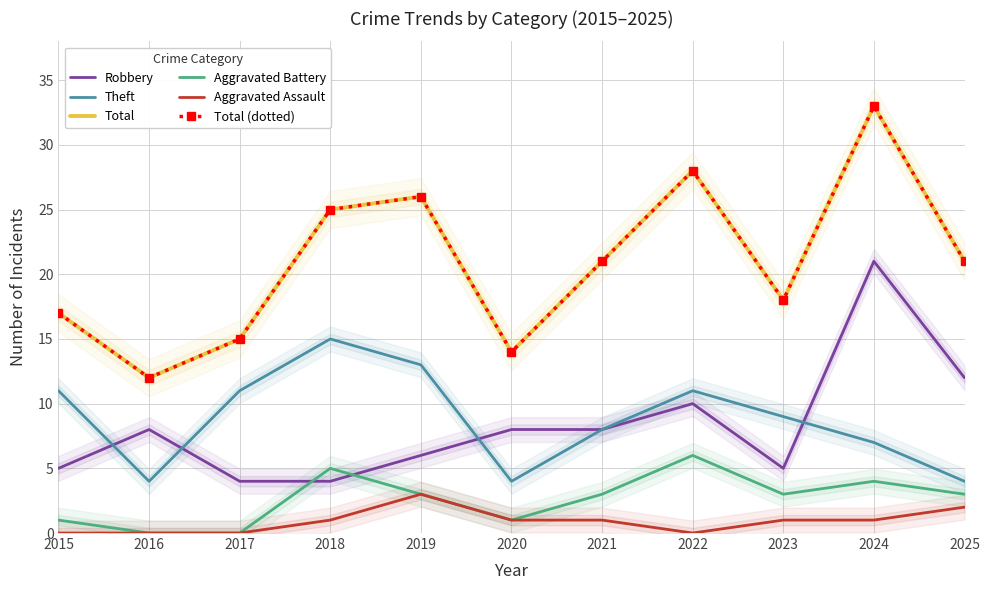

How many interior local valleys does the Total series have?

3